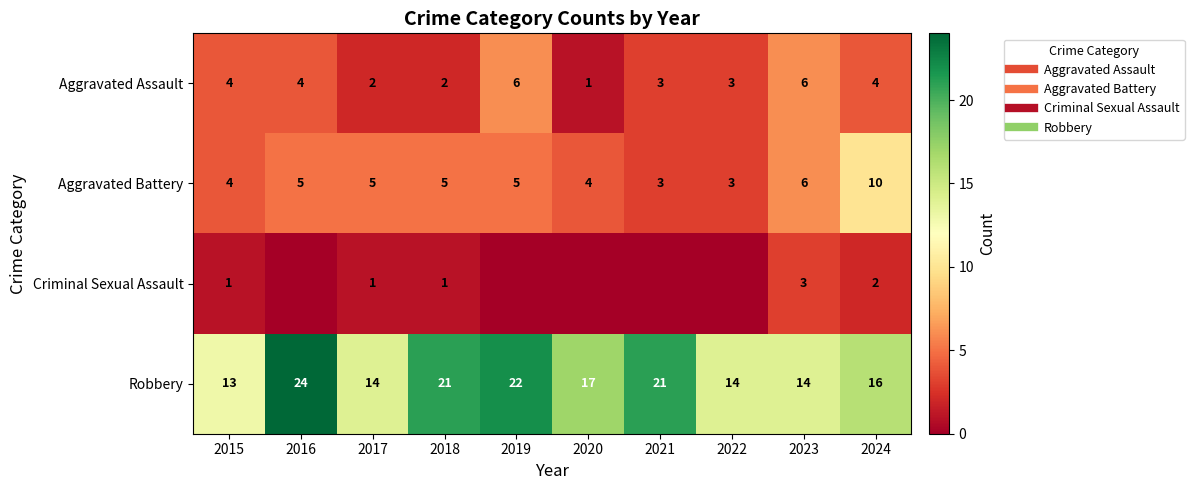

Which category has the highest value in the Robbery series?

2016